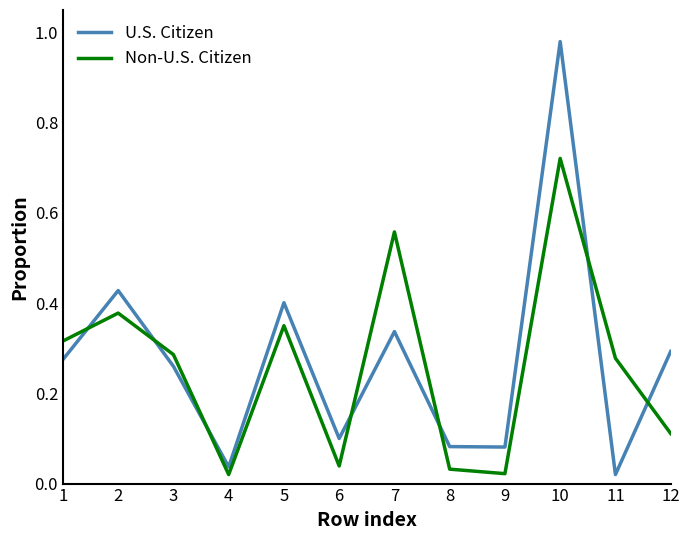

The Non-U.S. Citizen series shows 0.1 at 3. True or false?

False